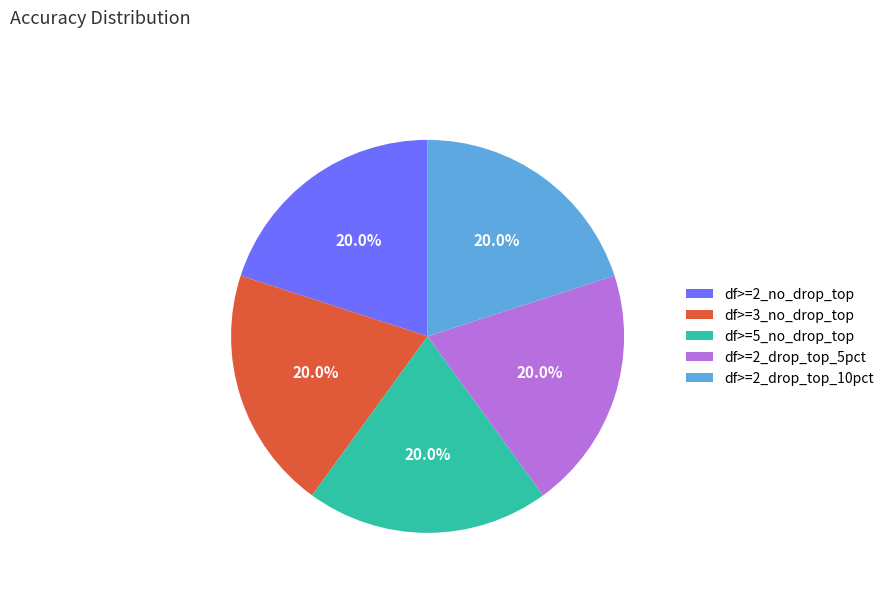

Combined, what portion of the pie is df>=2_drop_top_5pct and df>=3_no_drop_top?

40.0%